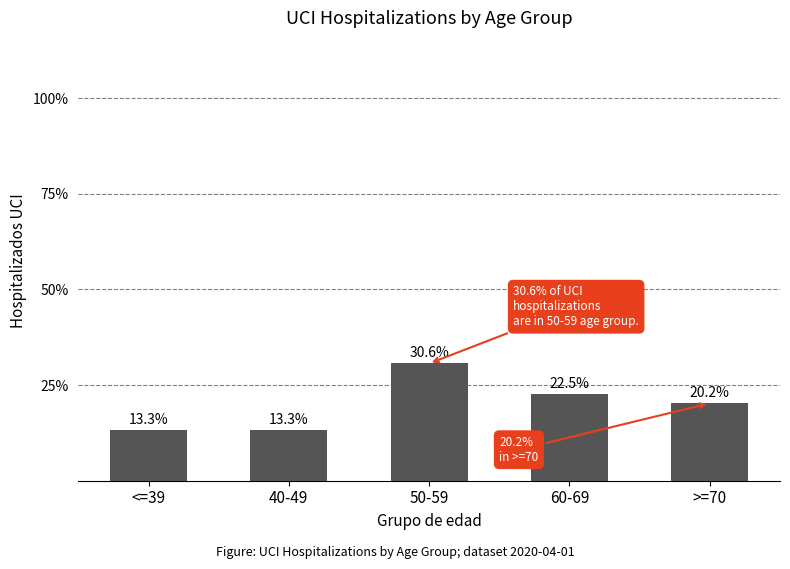

Does the chart contain any negative values?

No